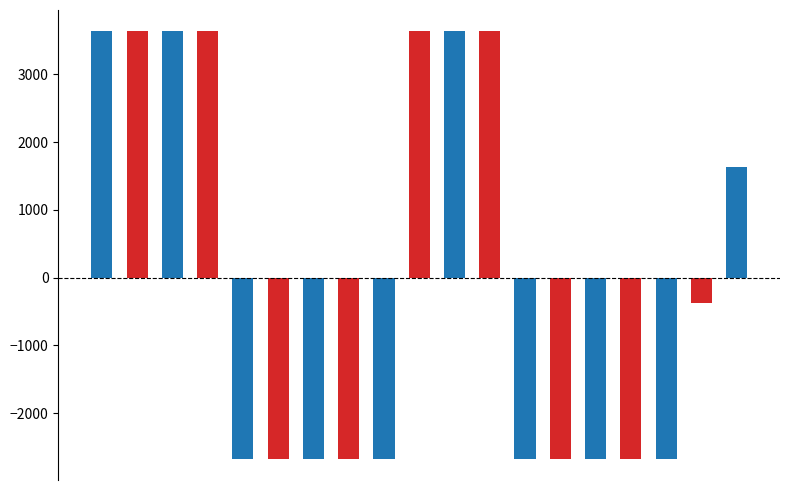

How many distinct data groups are displayed?

2